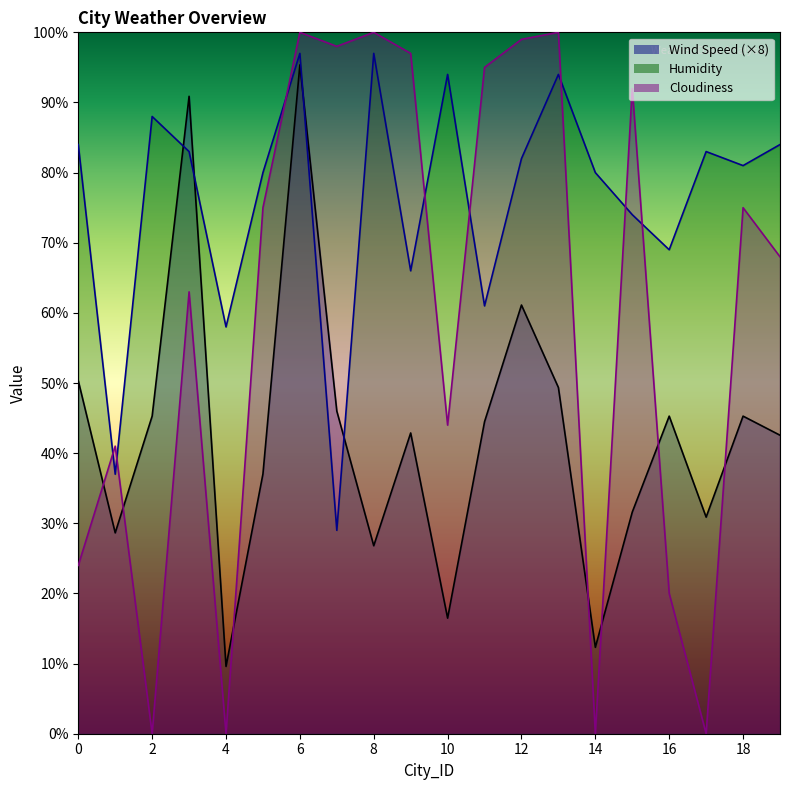

Which has a higher value, 6 or 4?

6